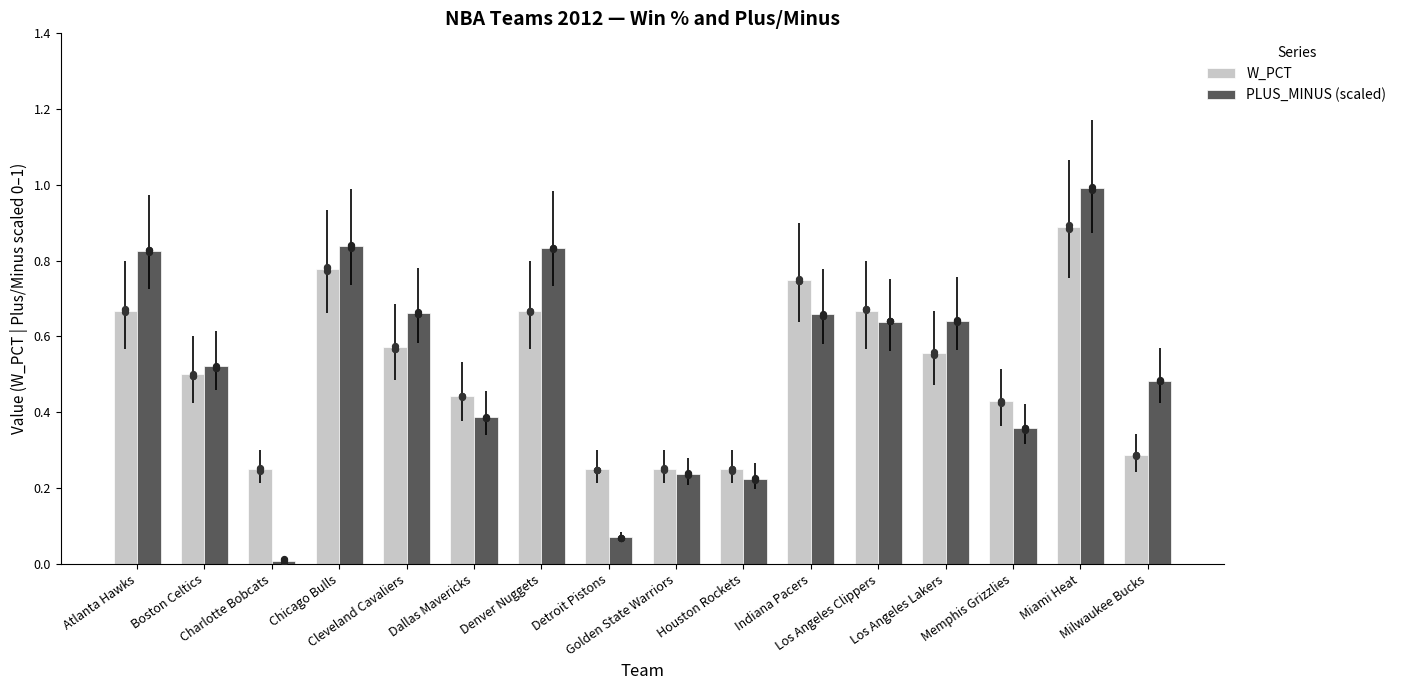

Which series has the largest total across all categories?

PLUS_MINUS (scaled)